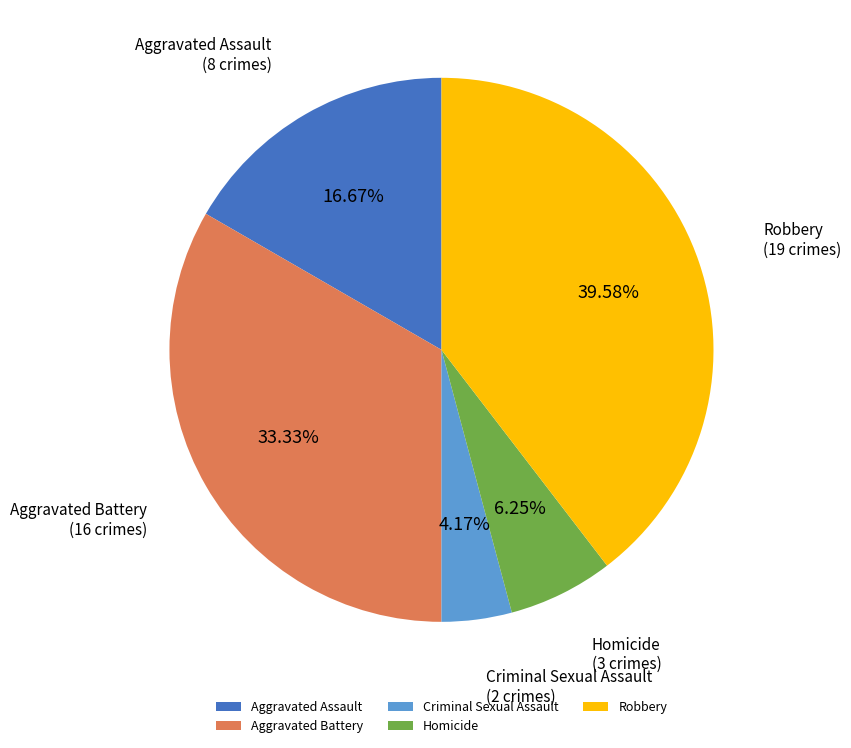

To the nearest percent, what is the average slice percentage?

20%